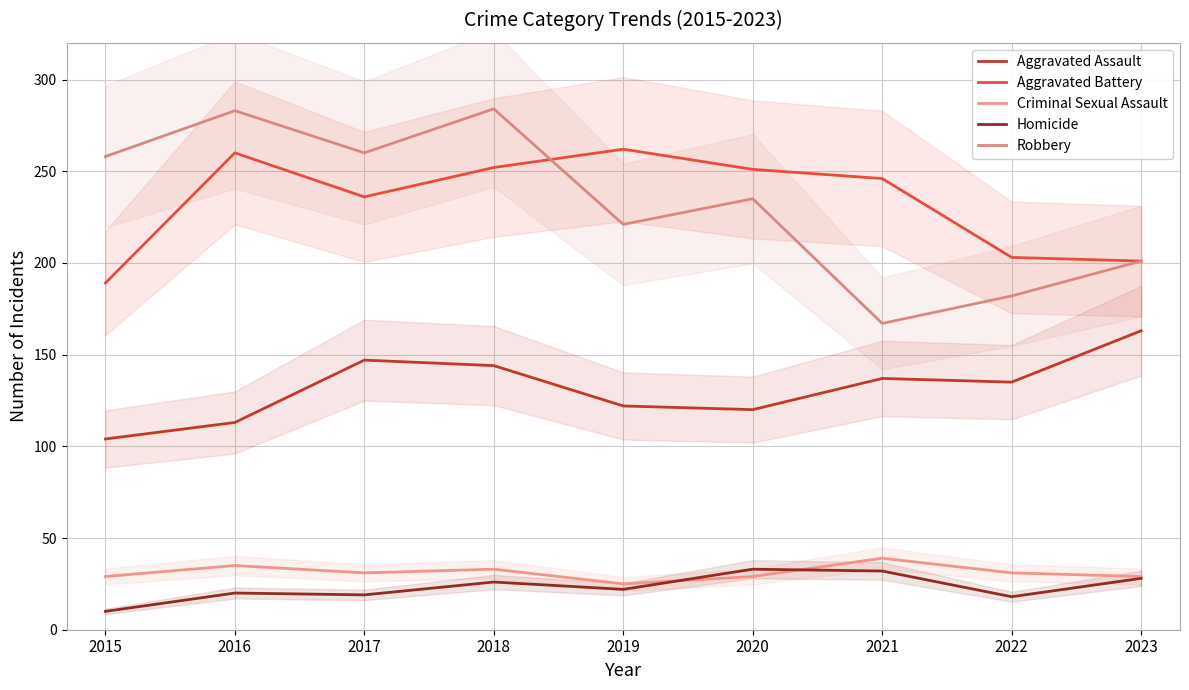

The value of Robbery at 2023 is 279. True or false?

False